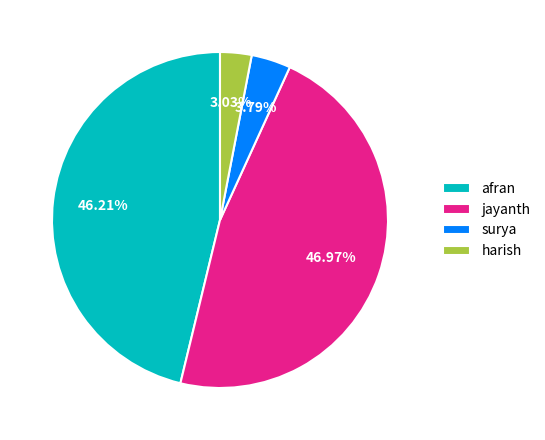

How many slices are in this pie chart?

4